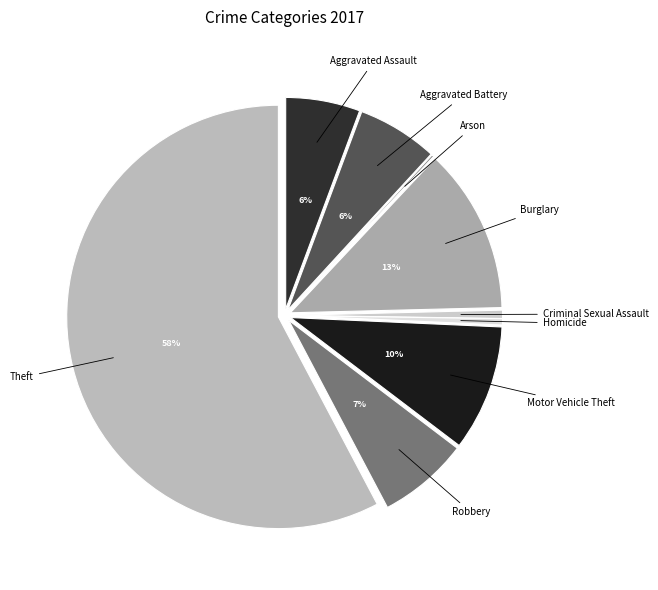

Is the sum of Burglary and Robbery greater than half?

No